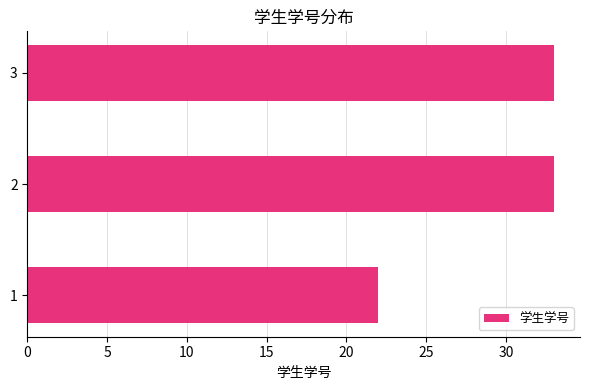

Count the number of data series in this chart.

1